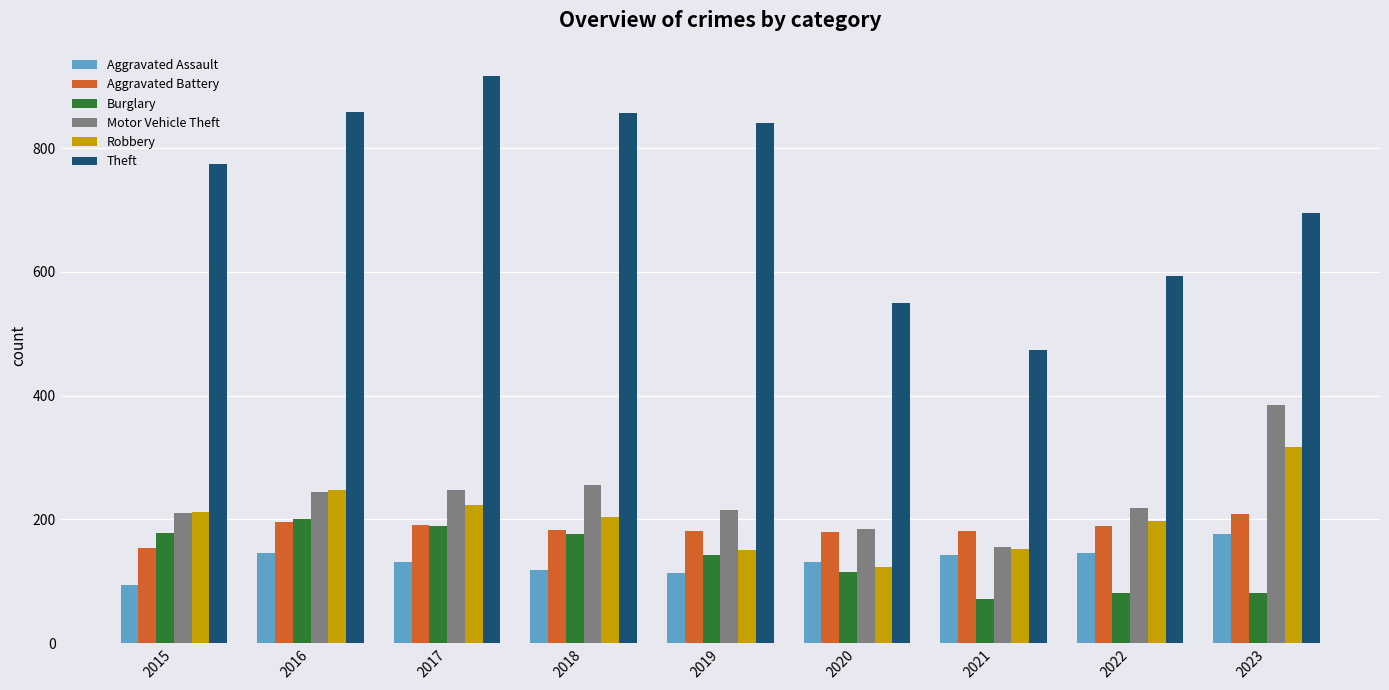

What is the difference between the highest and lowest values at 2022?

511